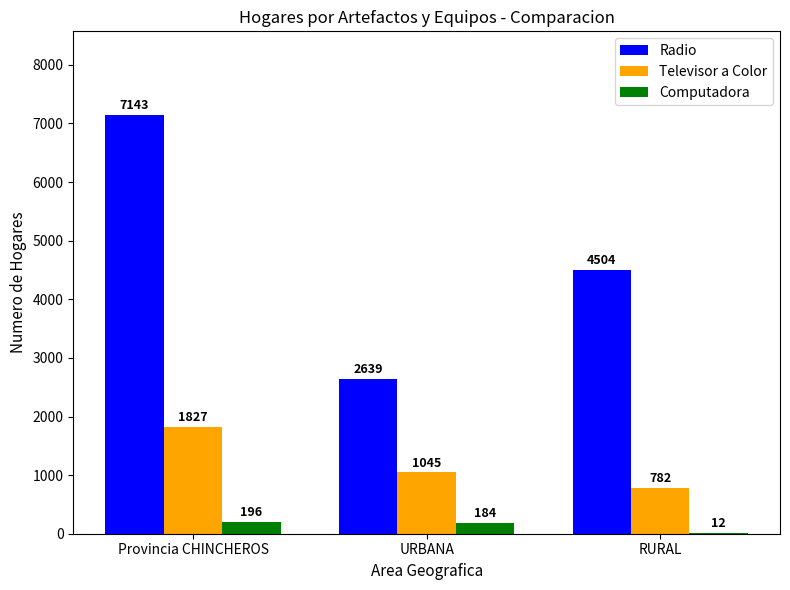

How many groups of bars are there?

3